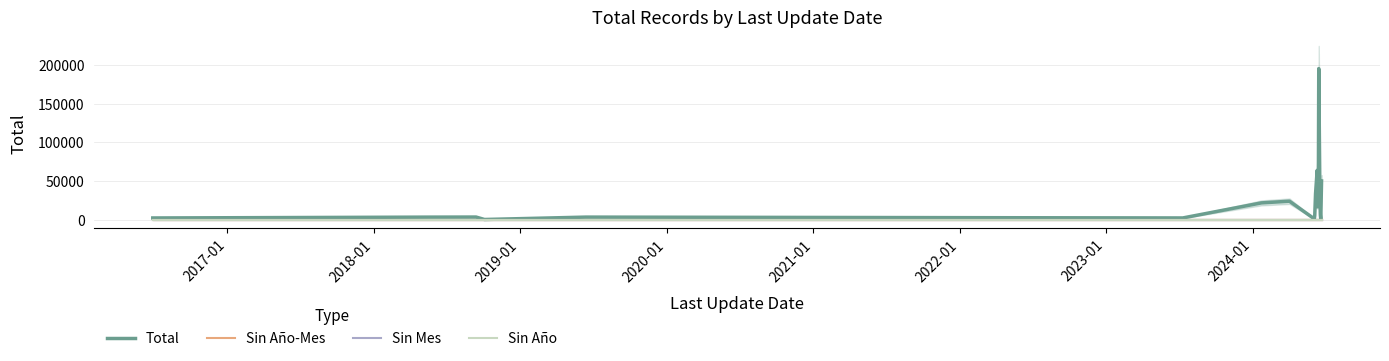

The value of Sin Año at 2017-01 is 0. True or false?

True